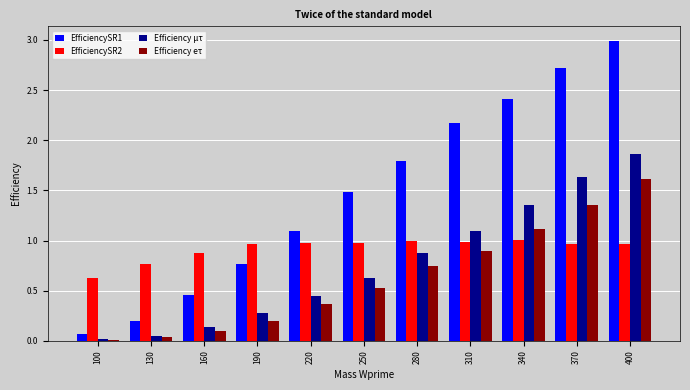

Which series changed the most between 190 and 250?

EfficiencySR1